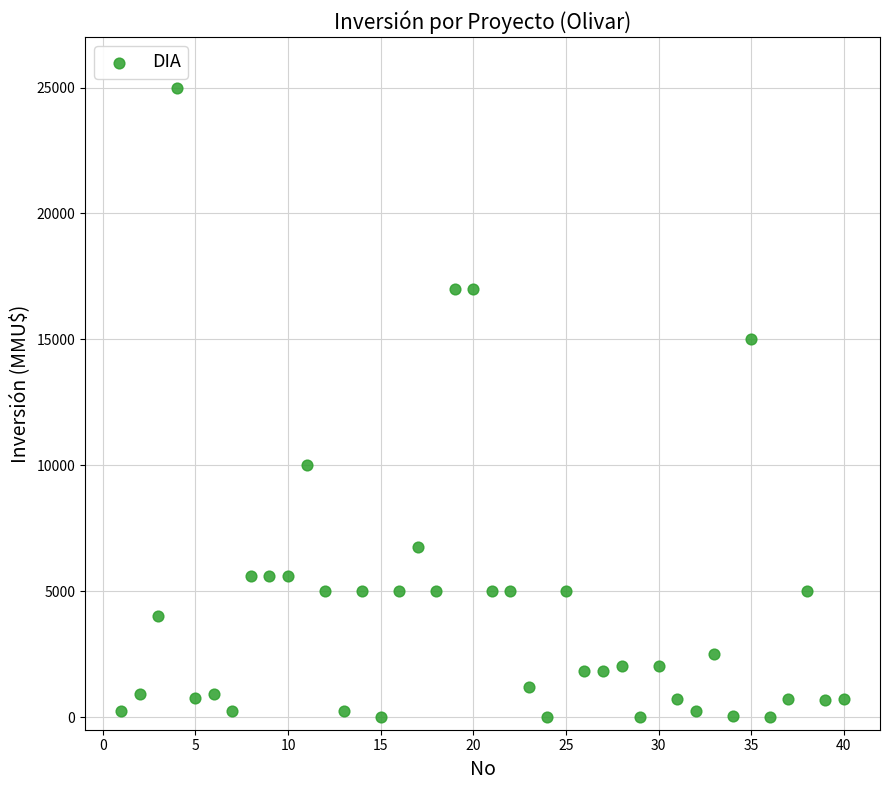

What is the range of X values (max minus min)?

39